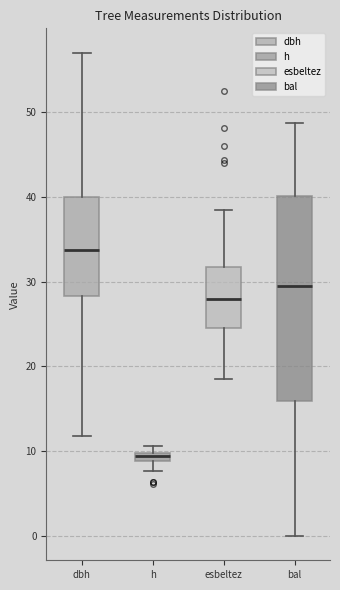

Which box is the tallest, from its lower edge to its upper edge?

bal